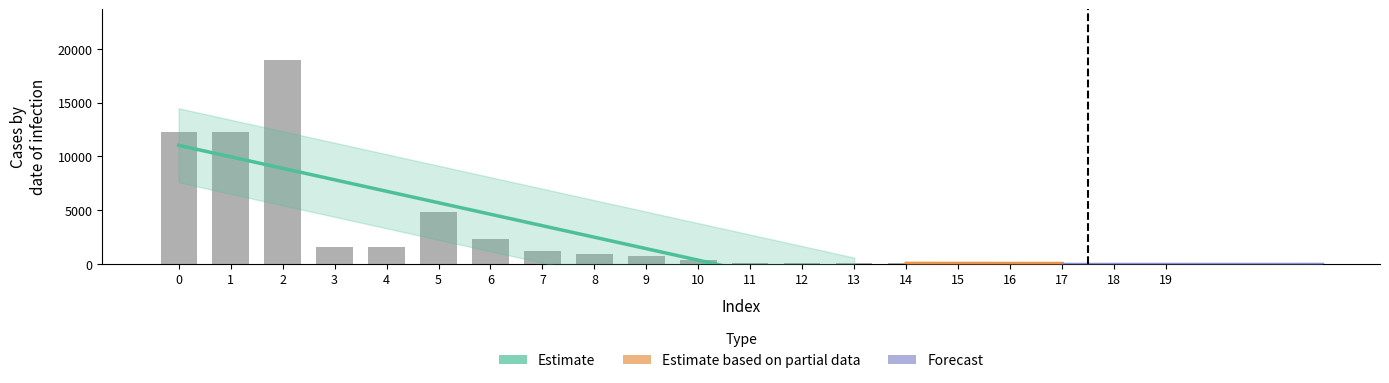

Reading left to right, transcribe all the data shown in this chart.

0=12239.0	1=12239.0	2=18953.2	3=1532.6	4=1532.6	5=4826.3	6=2346.2	7=1210.2	8=956.9	9=734.2	10=399.6	11=100.1	12=100.1	13=78.6	14=52.1	15=46.3	16=46.3	17=40.5	18=36.0	19=33.3